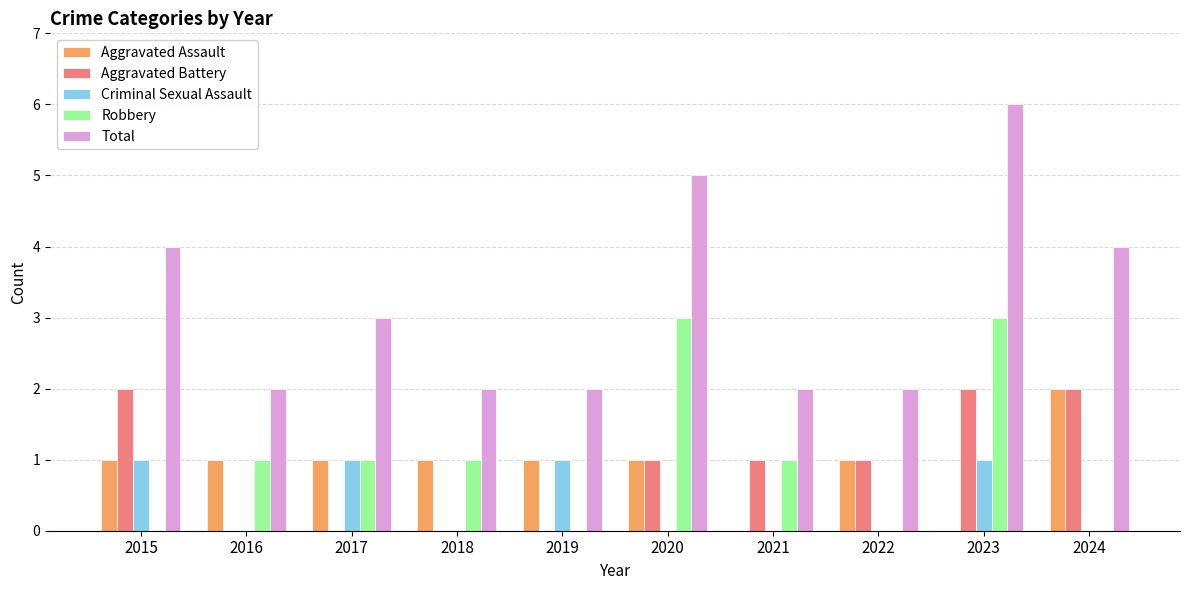

At which category does the chart reach its peak across all series?

2023